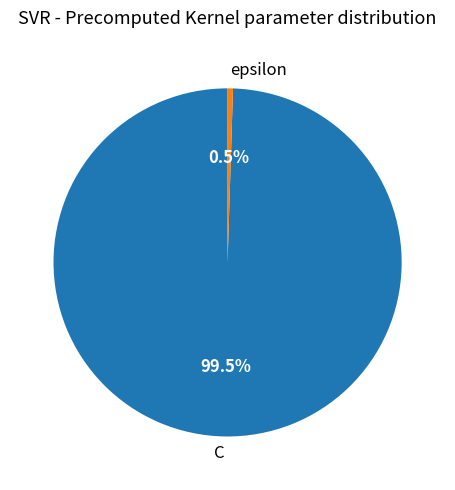

Does epsilon represent more than half of the total?

No